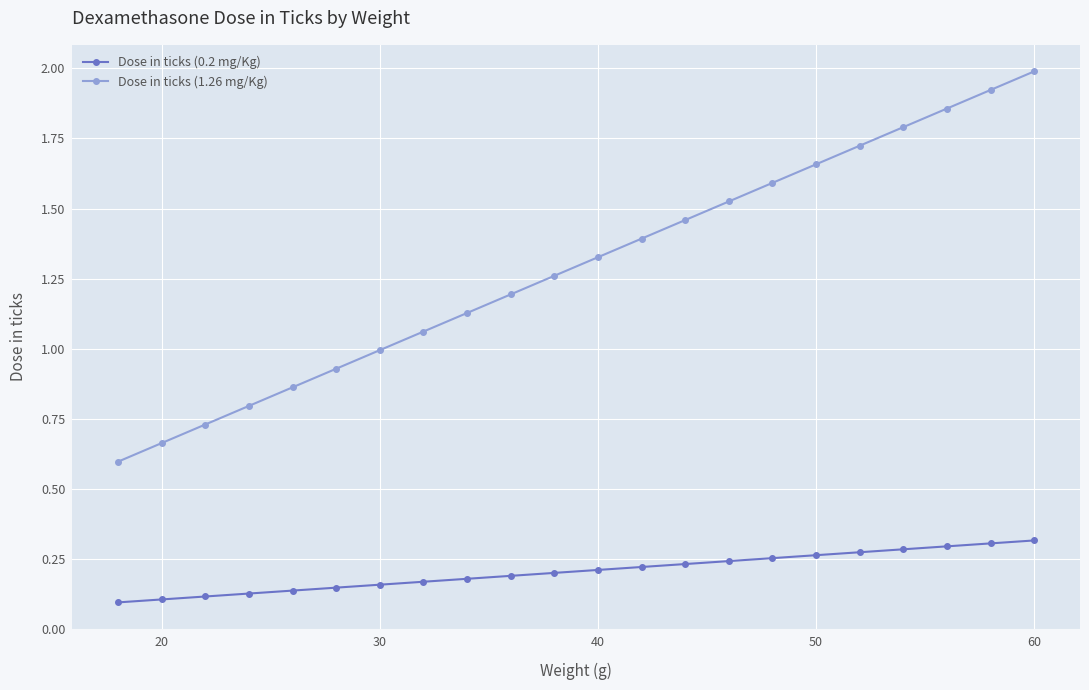

Which series has the largest total across all categories?

Dose in ticks (1.26 mg/Kg)